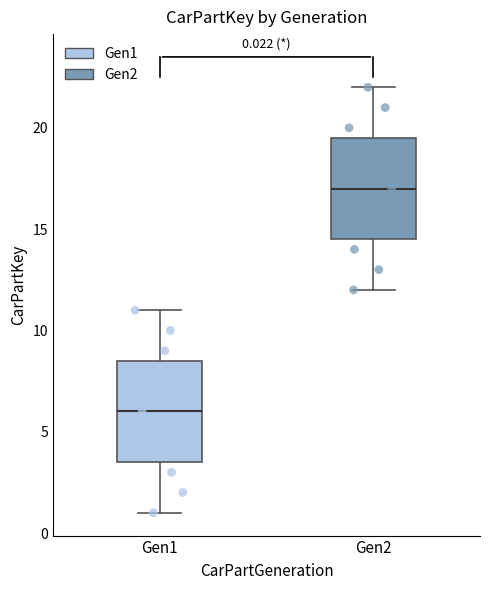

Which box has the highest median line?

Gen2